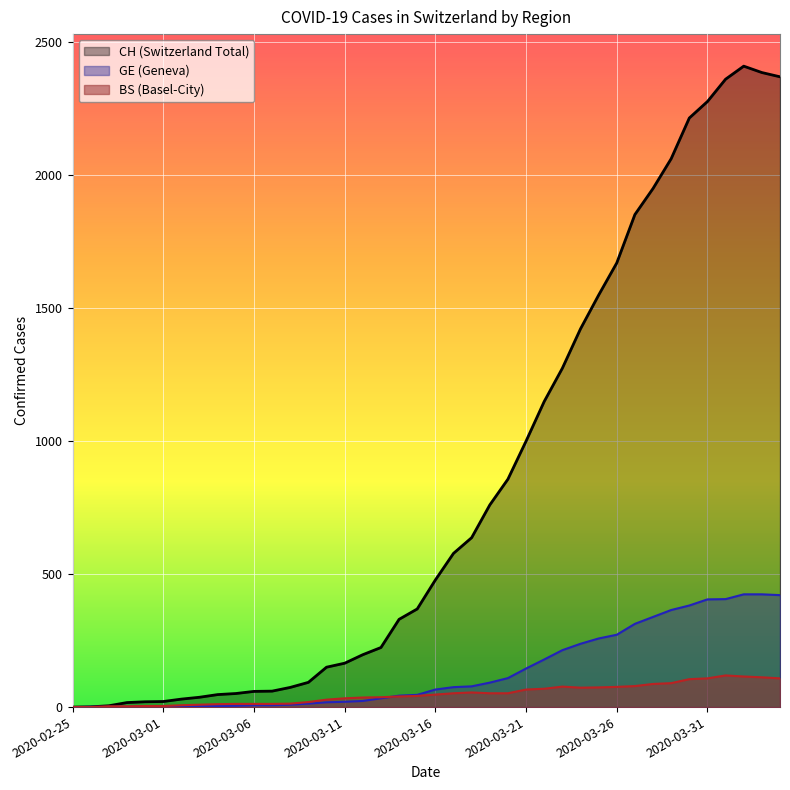

How many data points in BS are less than 47?

20